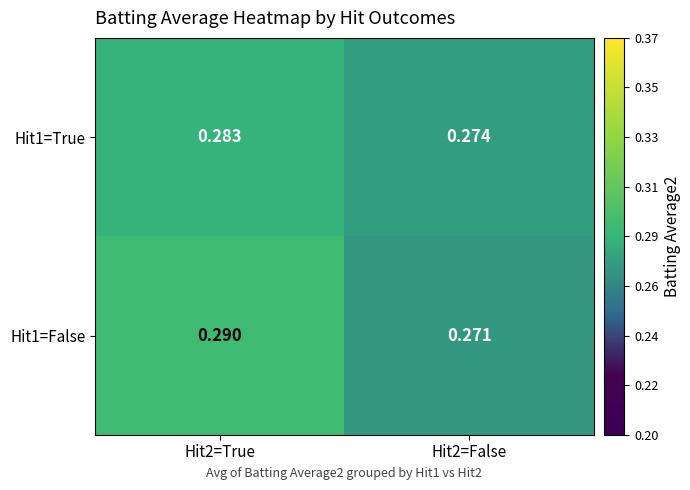

Is the value of Hit1=False at Hit2=True greater than the value of Hit1=True at Hit2=False?

Yes